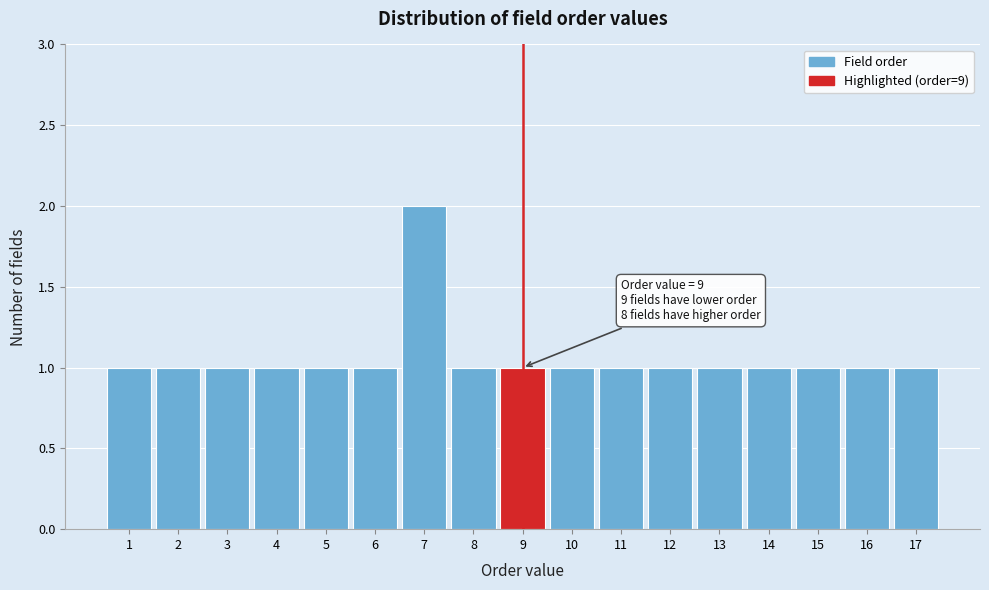

Over which range of the x-axis is the bar tallest?

6.5 to 7.5